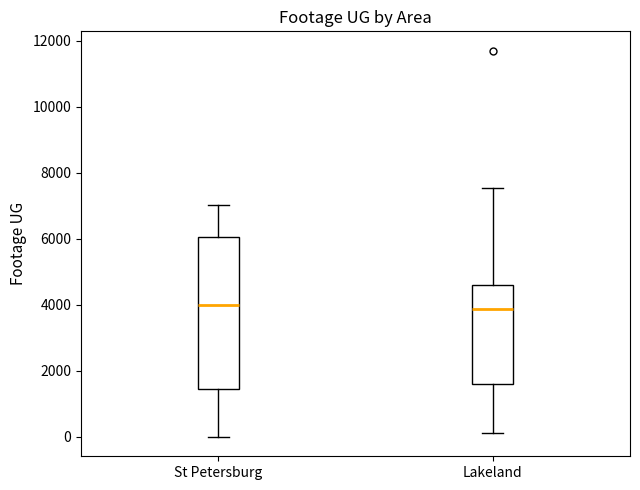

Reading left to right, transcribe this box plot: for each box, give where its median line is, the range the box spans, and where its two whiskers end, as read against the y-axis. The values are not printed on the chart, so give them approximately, as read against the axis.

St Petersburg: median 4000, box 1400 to 6000, whiskers 0 to 7000
Lakeland: median 3800, box 1600 to 4600, whiskers 200 to 7600